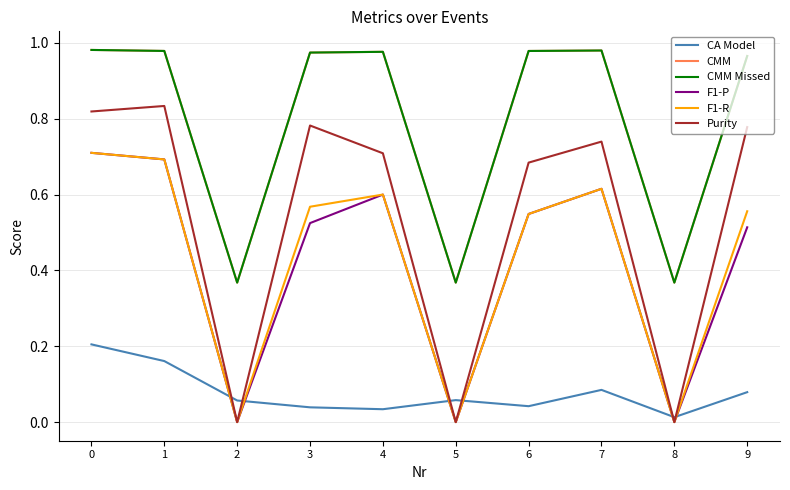

True or false: F1-P and F1-R intersect in this chart.

False